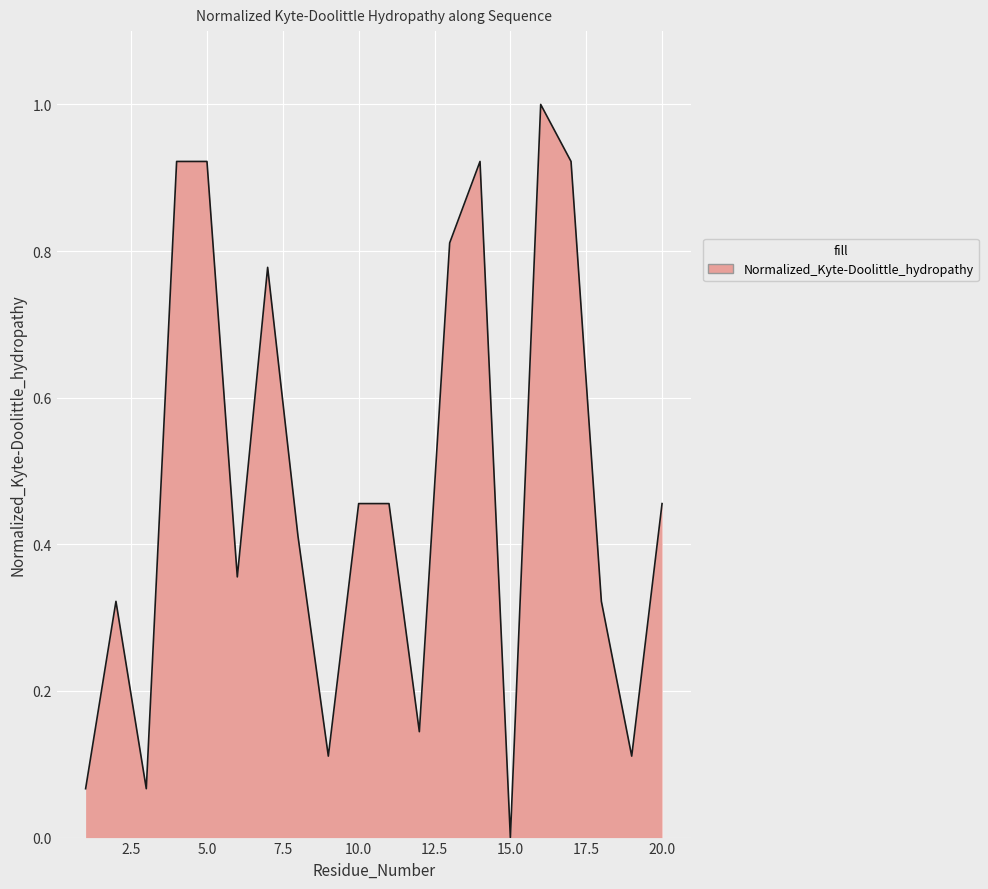

What is the maximum value shown in the chart?

1.0